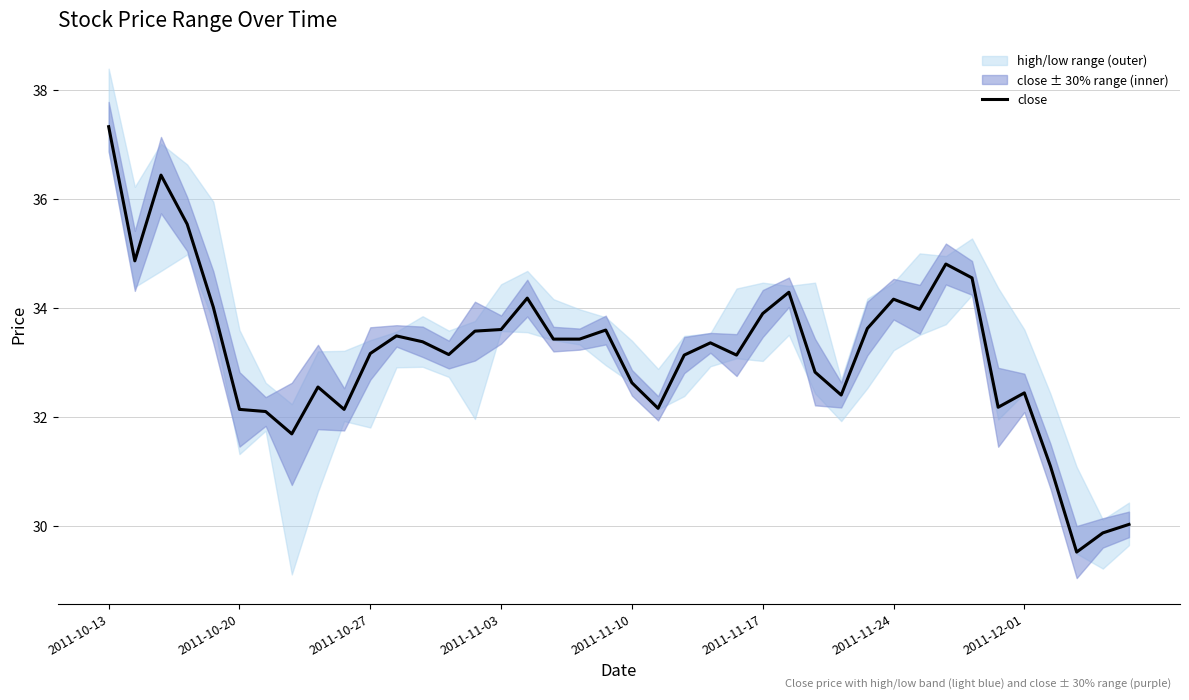

What position from the right is 8?

32